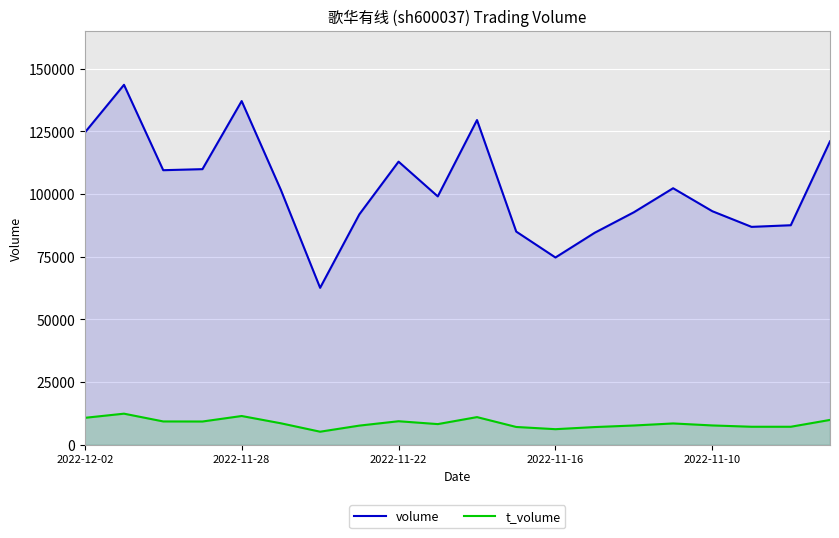

Is the value of volume at 10 greater than the value of t_volume at 7?

Yes